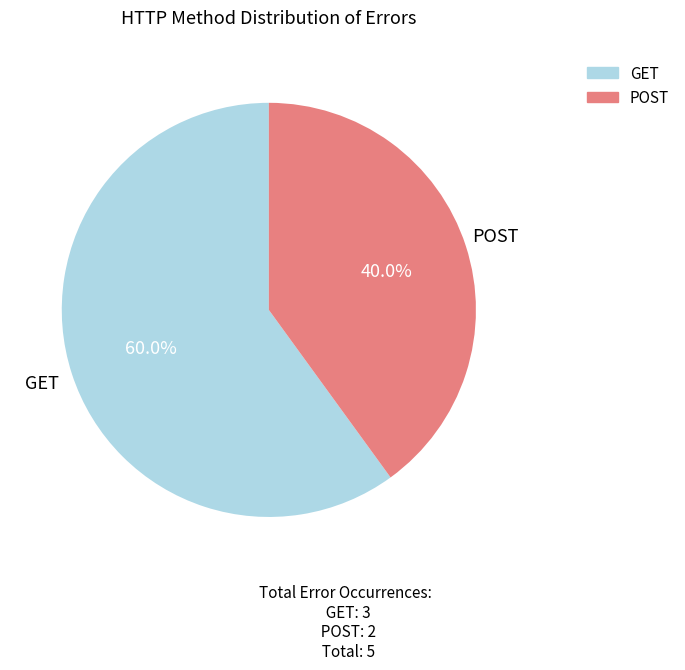

Is it true that GET is 60% of the pie?

True